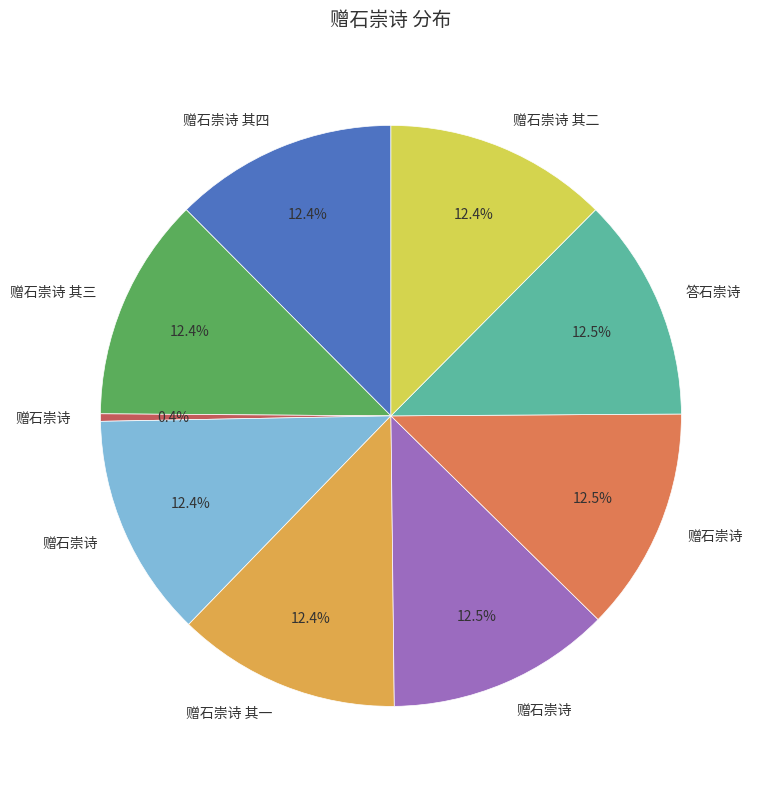

Is there a majority slice in this chart?

No